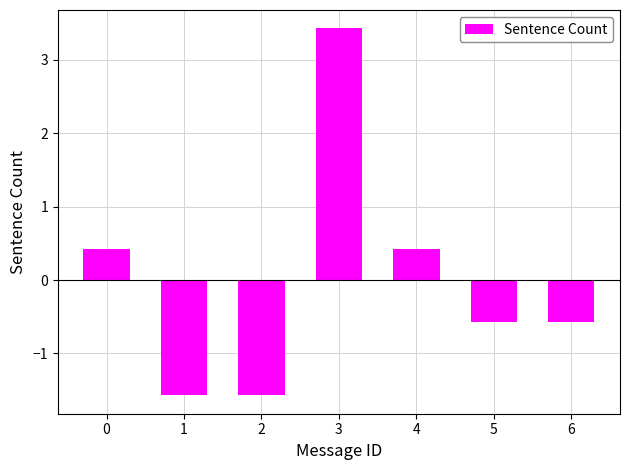

What is the value of the 2nd bar from the left?

-1.6